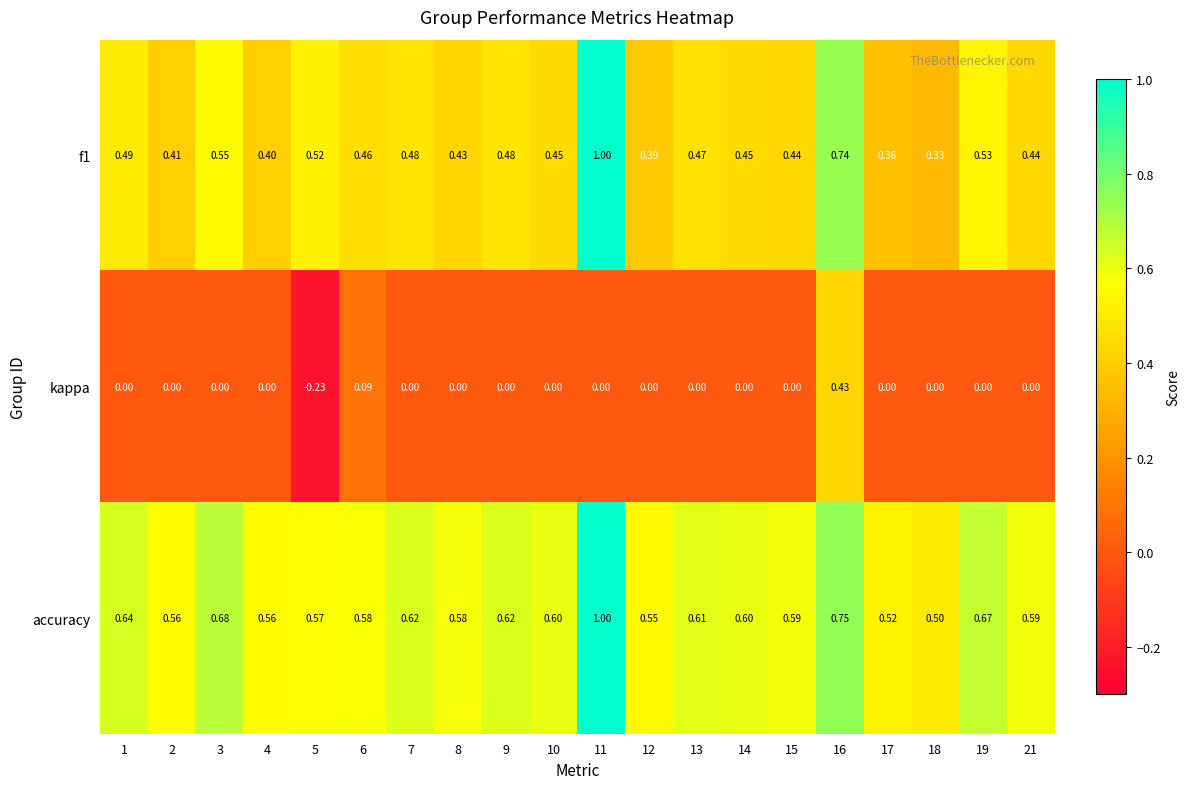

Is the value of accuracy at 2 greater than the value of f1 at 9?

Yes